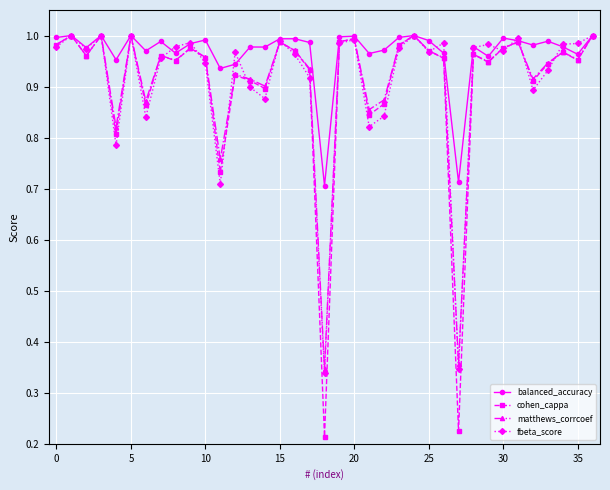

Which series has the largest range (max minus min)?

cohen_cappa